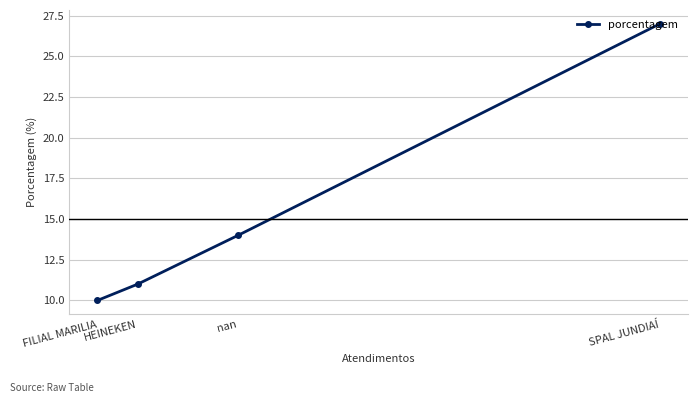

What is the approximate value at HEINEKEN, to the nearest 10?

10